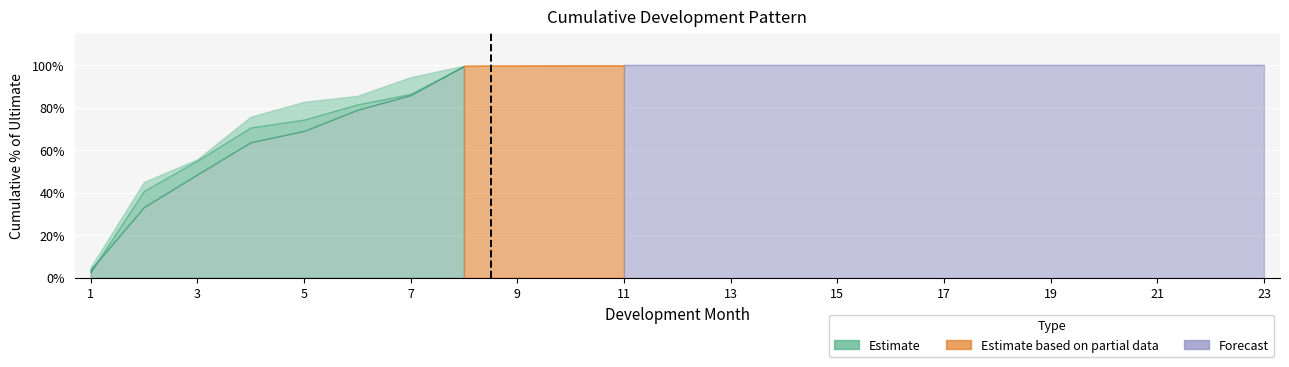

At which category is the sum across all series the highest?

11